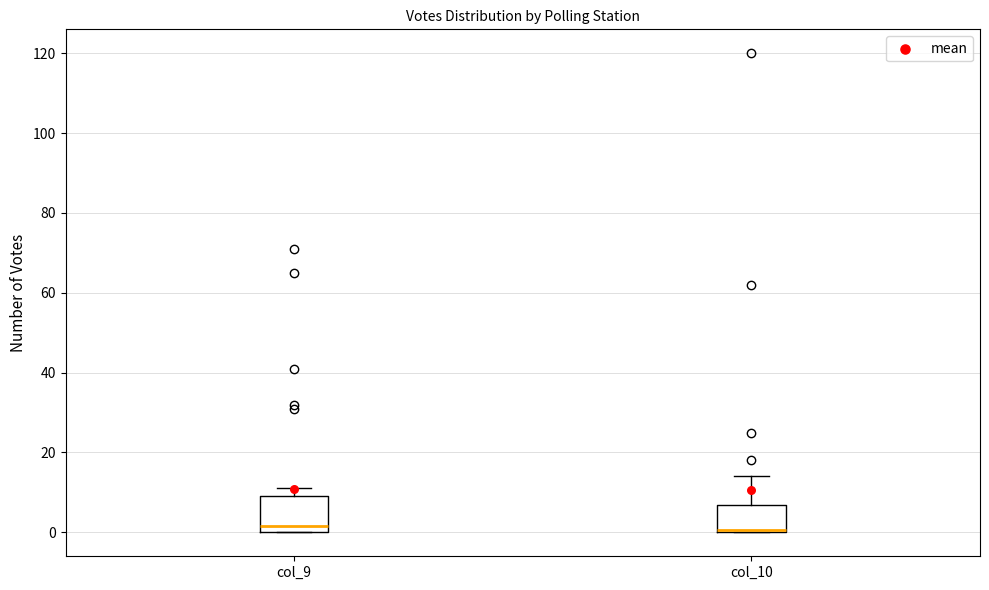

Reading left to right, transcribe this box plot: for each box, give where its median line is, the range the box spans, and where its two whiskers end, as read against the y-axis. The values are not printed on the chart, so give them approximately, as read against the axis.

col_9: median 2, box 0 to 10, whiskers 0 to 12
col_10: median 0 (drawn on the box's lower edge), box 0 to 6, whiskers 0 to 14